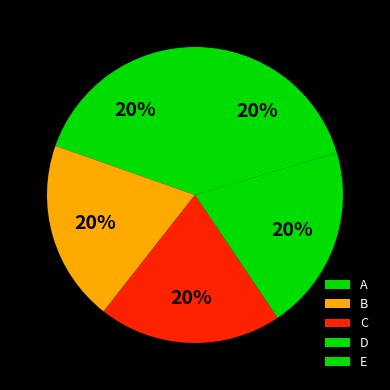

To the nearest percent, what is the average slice percentage?

20%